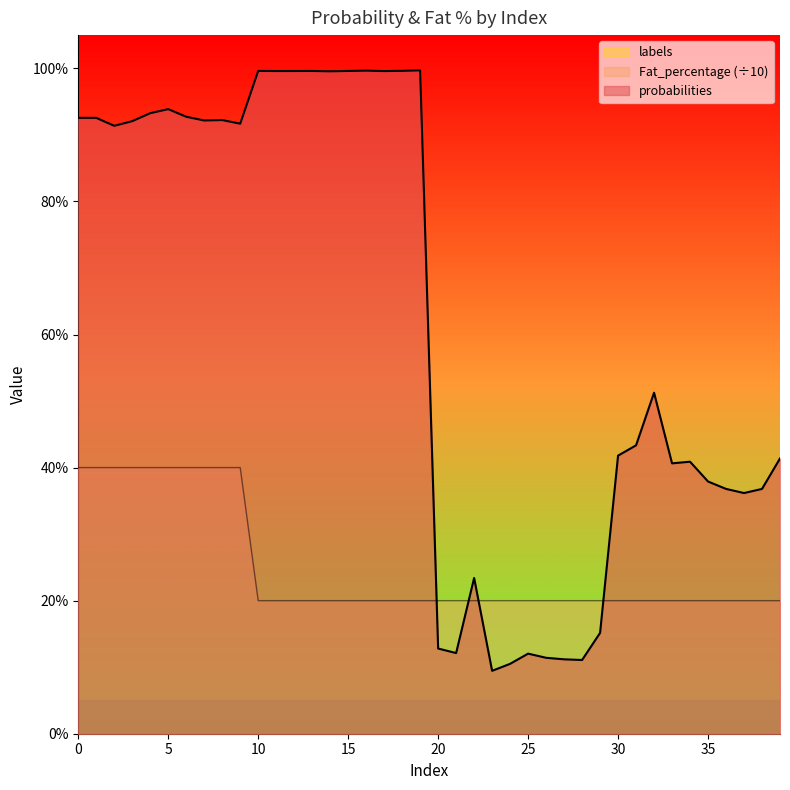

What is the label of the 18th point from the right?

22